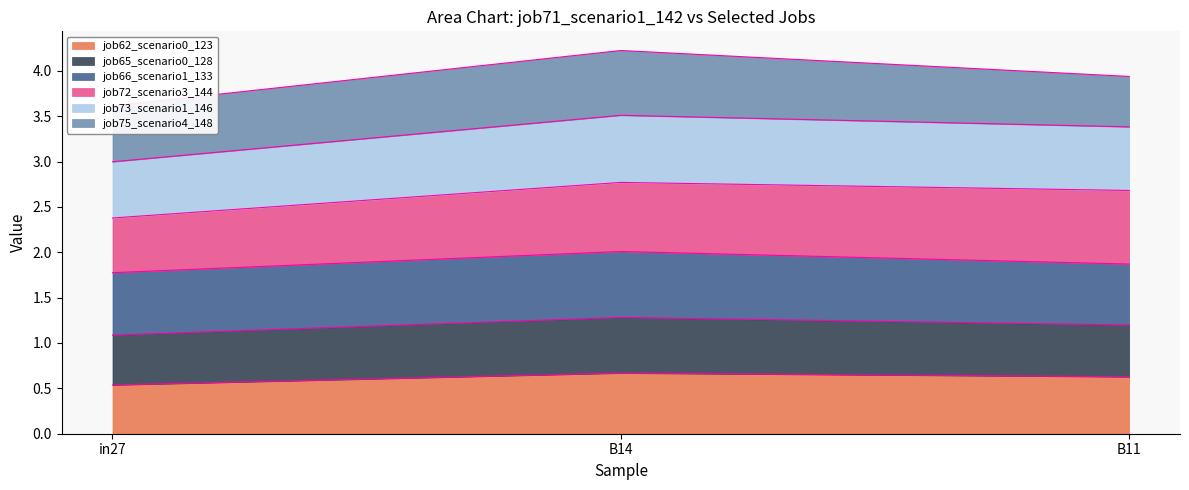

At which label is job62_scenario0_123 closest to 0?

in27